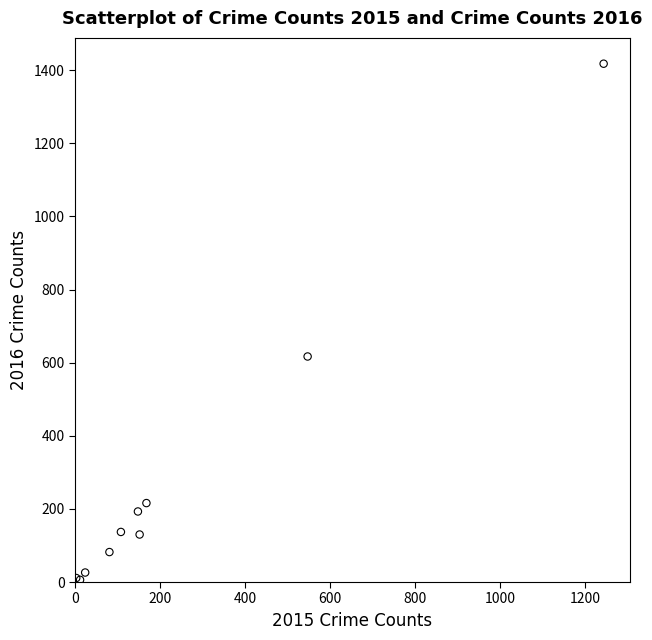

What Y value in the scatter plot is closest to 712?

617